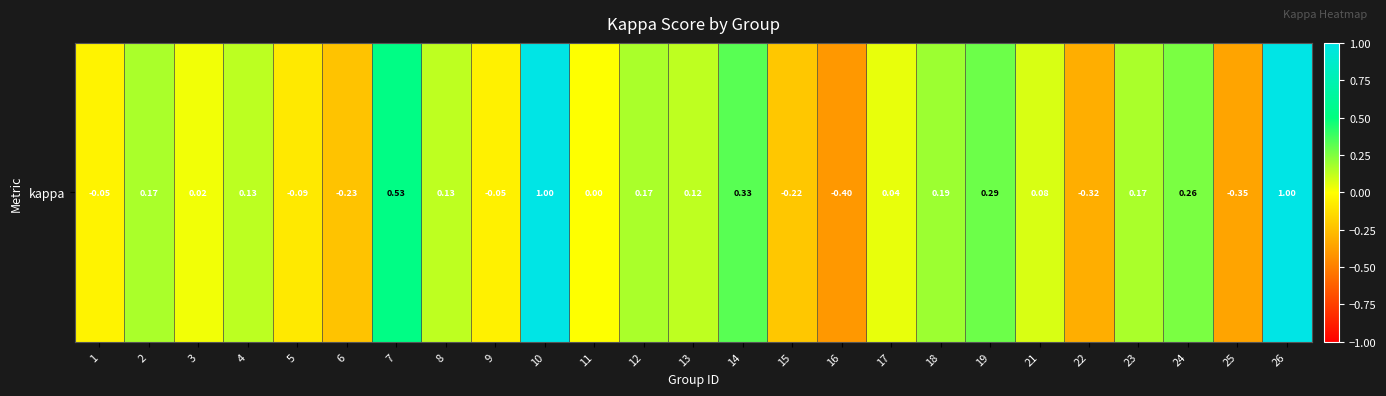

List the labels in order of value, largest first.

10, 26, 7, 14, 19, 24, 18, 2, 12, 23, 4, 8, 13, 21, 17, 3, 11, 1, 9, 5, 15, 6, 22, 25, 16